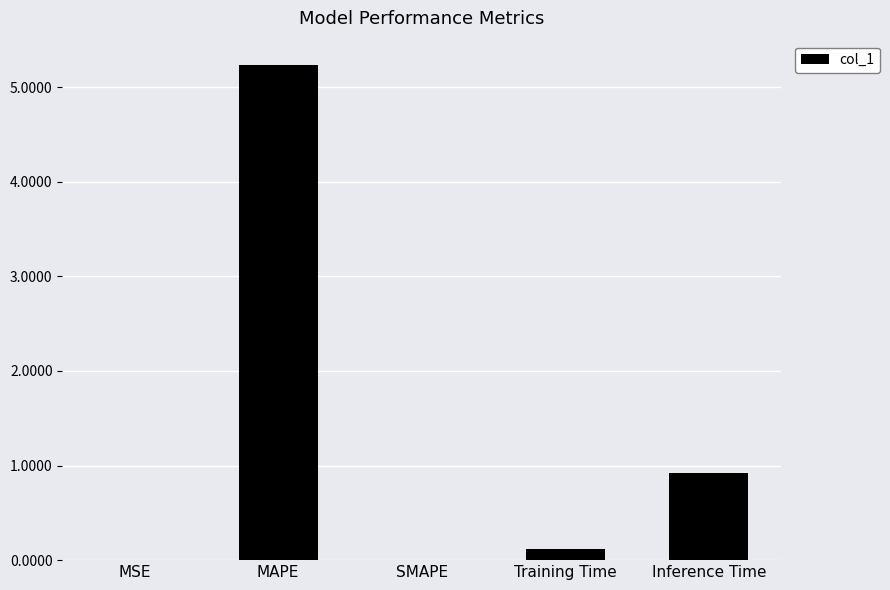

At which label is the value closest to 2?

Inference Time